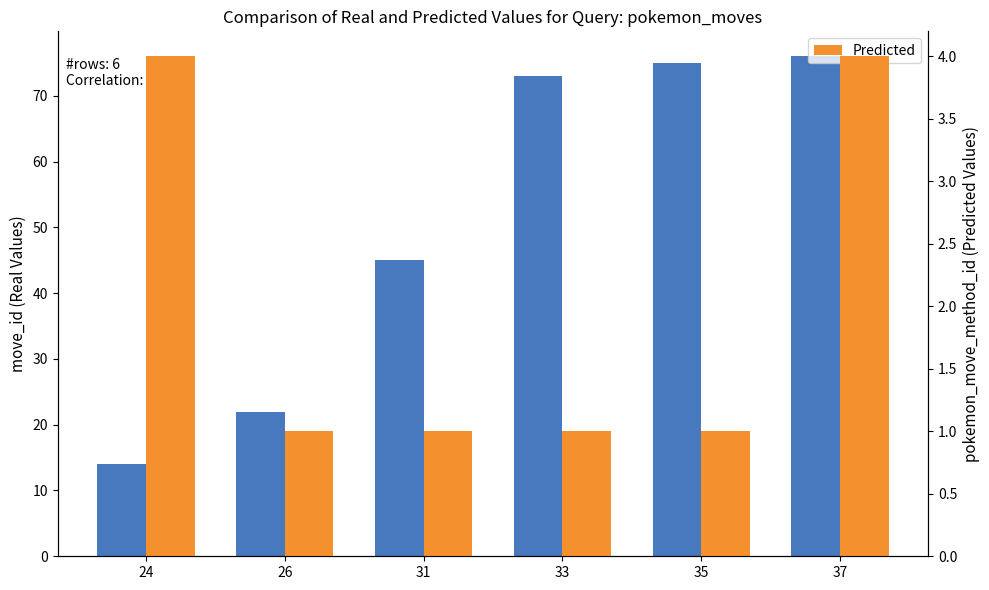

Which series has the widest spread of values?

move_id